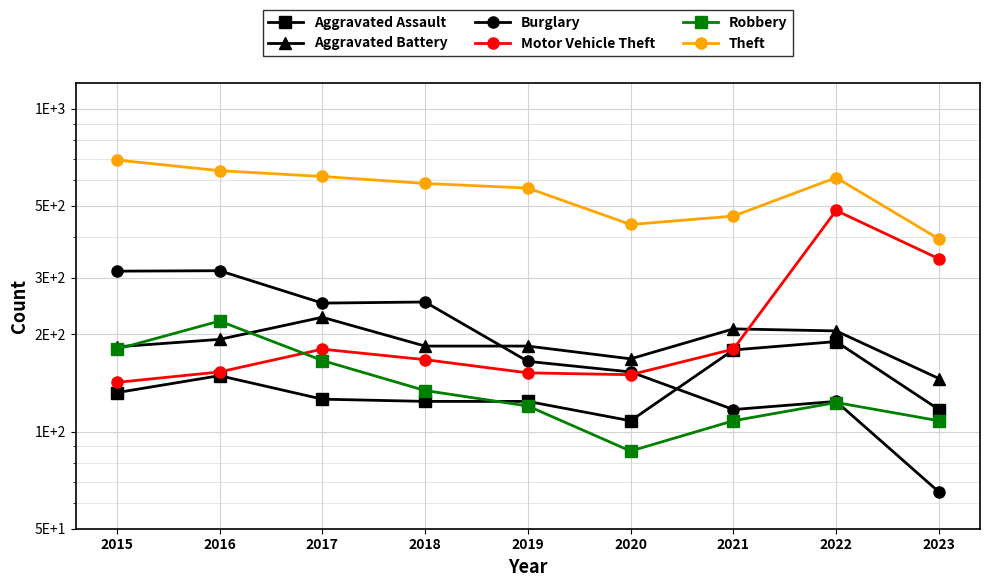

Reading right to left, transcribe all the data shown in this chart.

Aggravated Assault: 2023=117	2022=190	2021=179	2020=108	2019=124	2018=124	2017=126	2016=149	2015=132
Aggravated Battery: 2023=146	2022=205	2021=208	2020=168	2019=184	2018=184	2017=226	2016=193	2015=183
Burglary: 2023=65	2022=124	2021=117	2020=153	2019=165	2018=252	2017=250	2016=315	2015=314
Motor Vehicle Theft: 2023=343	2022=484	2021=180	2020=150	2019=152	2018=167	2017=180	2016=153	2015=142
Robbery: 2023=108	2022=123	2021=108	2020=87	2019=120	2018=134	2017=166	2016=220	2015=180
Theft: 2023=395	2022=612	2021=465	2020=438	2019=568	2018=587	2017=617	2016=643	2015=694